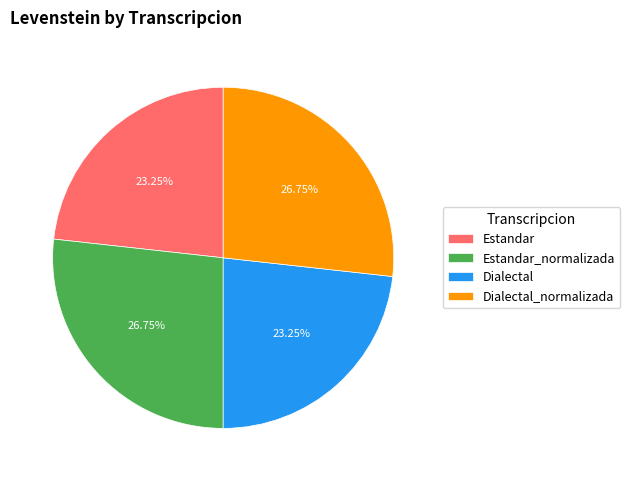

Does any single category account for the majority?

No